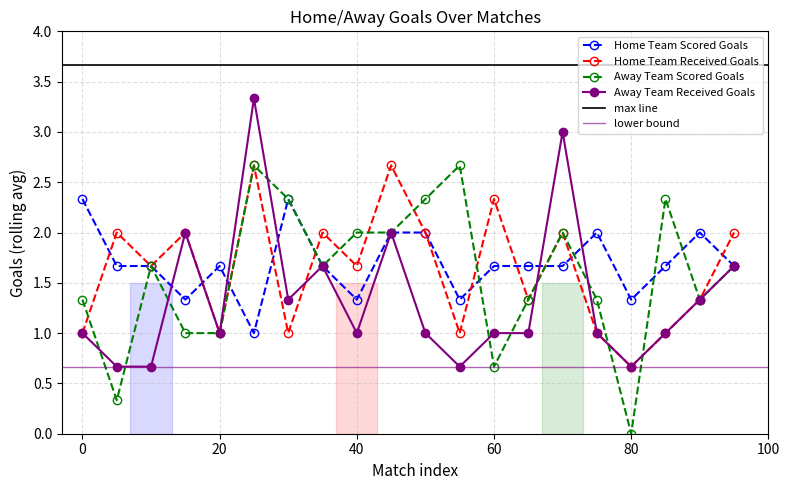

At which label does Home Team Received Goals reach its peak?

25